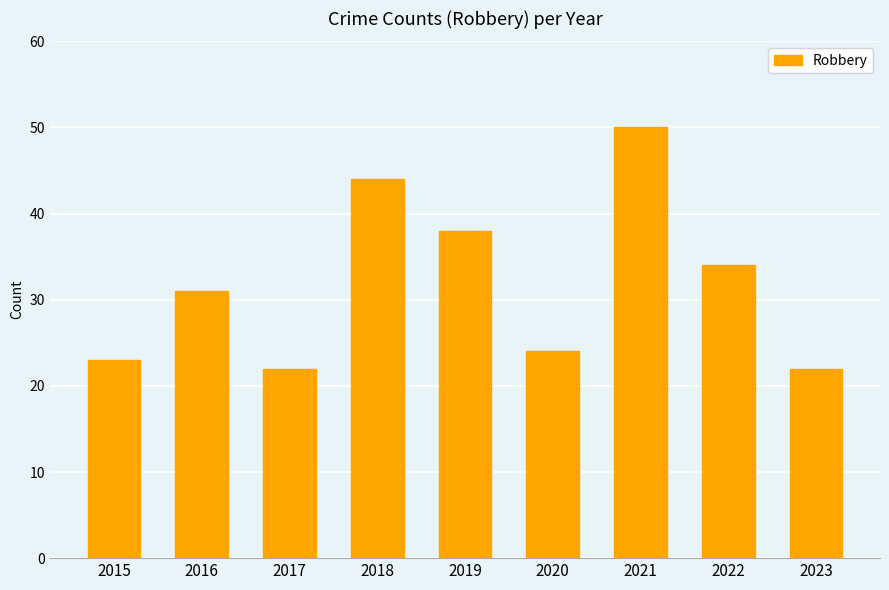

How many values are below 31?

4